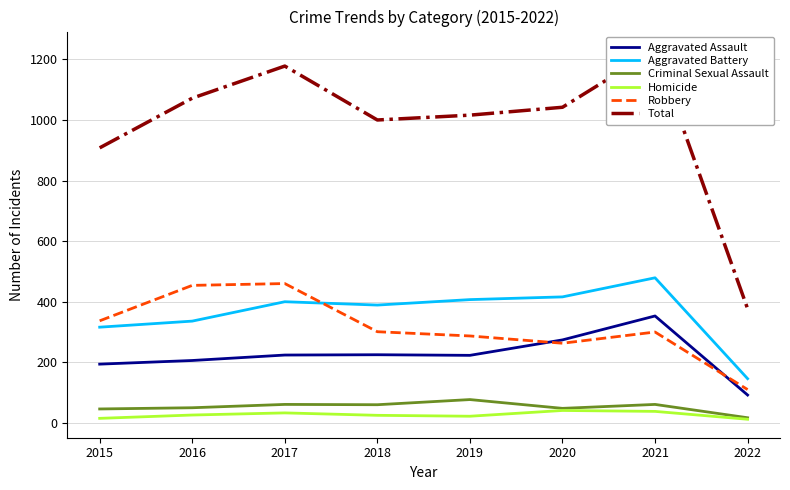

What is the value of the Aggravated Assault point at the 8th from the left?

92